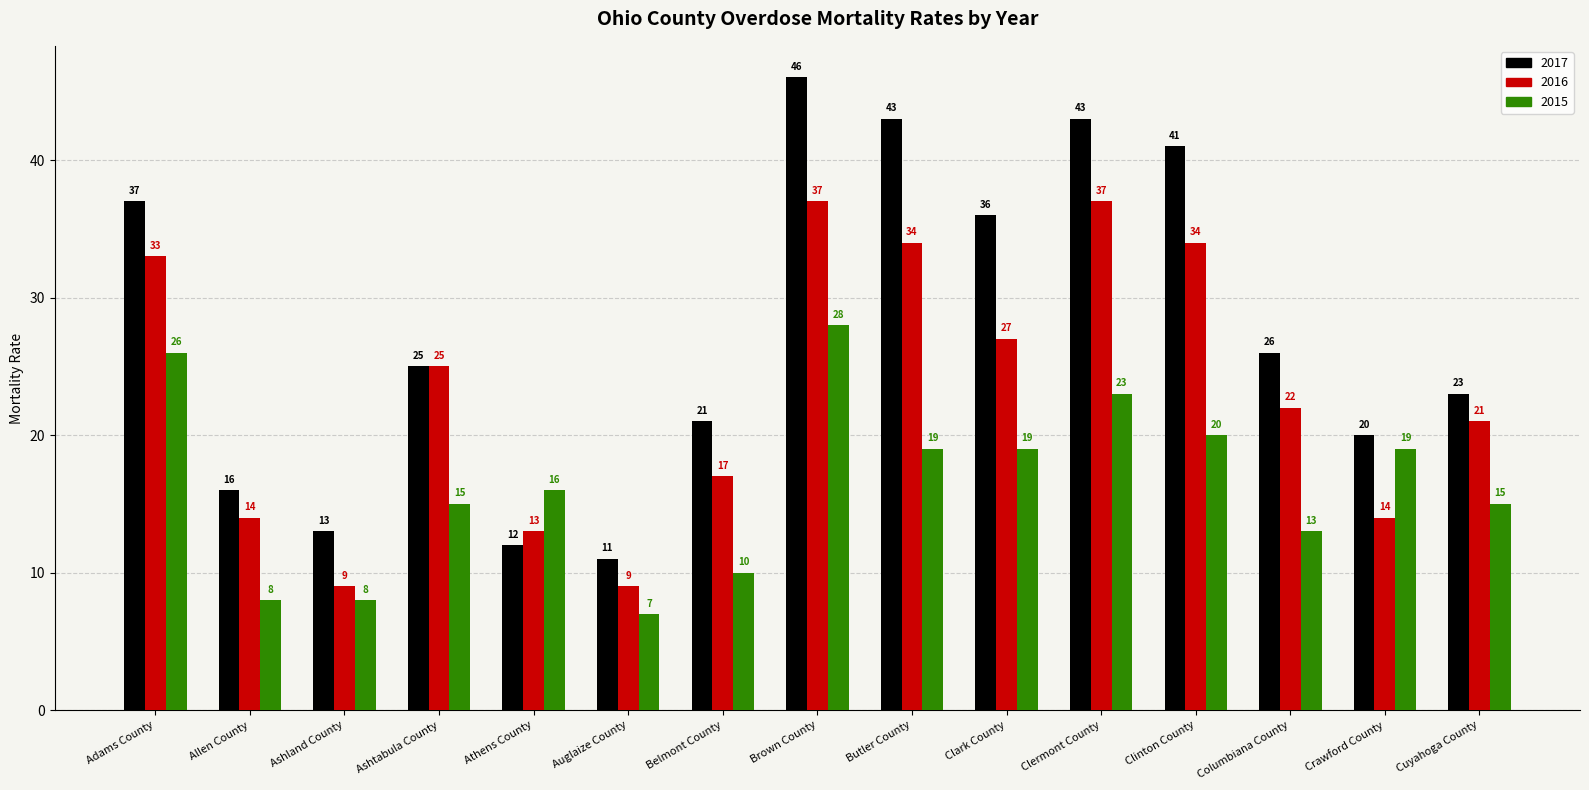

Which category has the highest value across all series?

Brown County